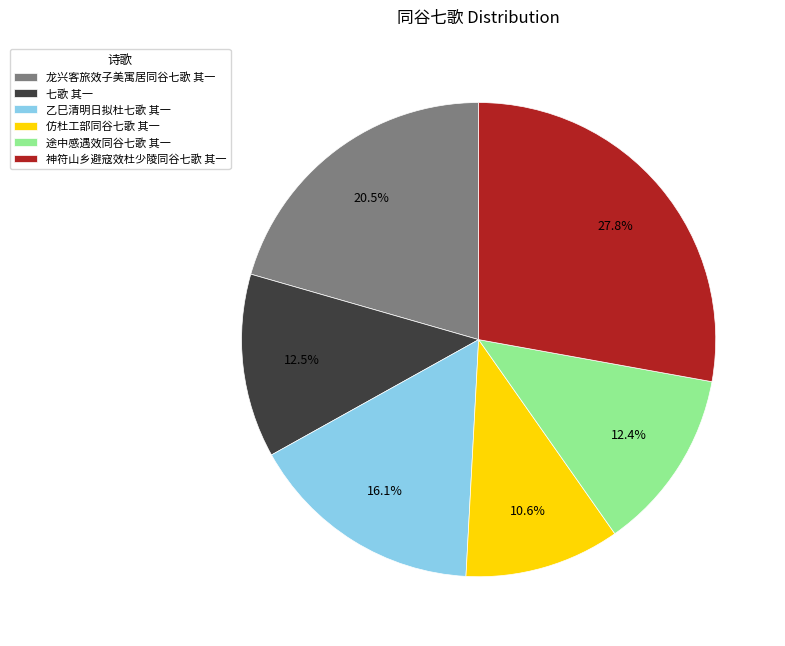

To the nearest percent, what is the difference between the 七歌 其一 and 仿杜工部同谷七歌 其一 slice percentages?

2%